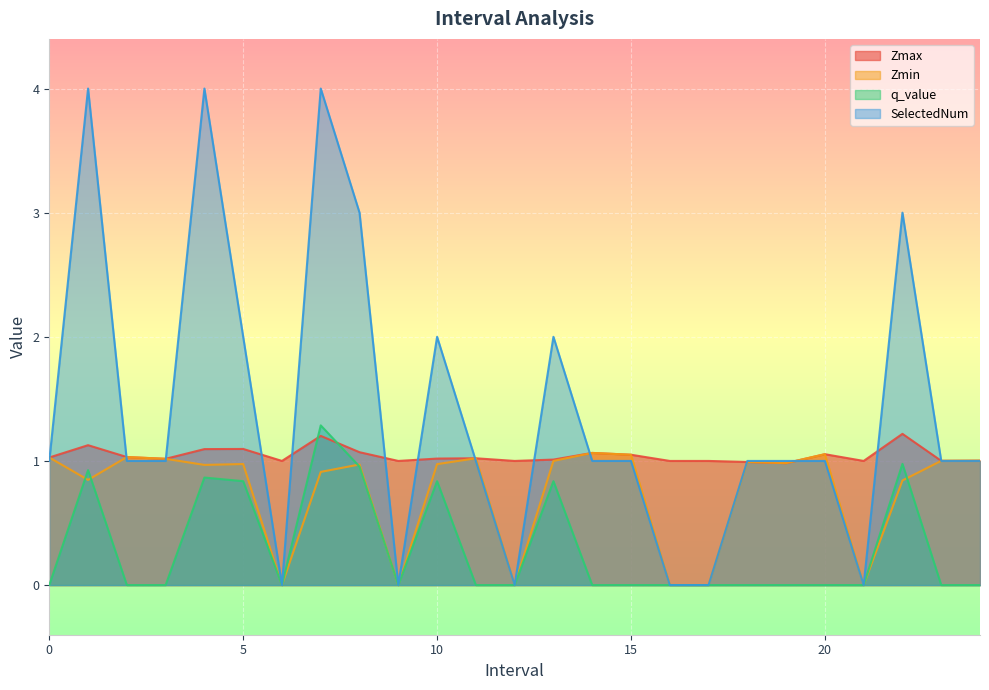

At which category does the chart reach its minimum across all series?

6